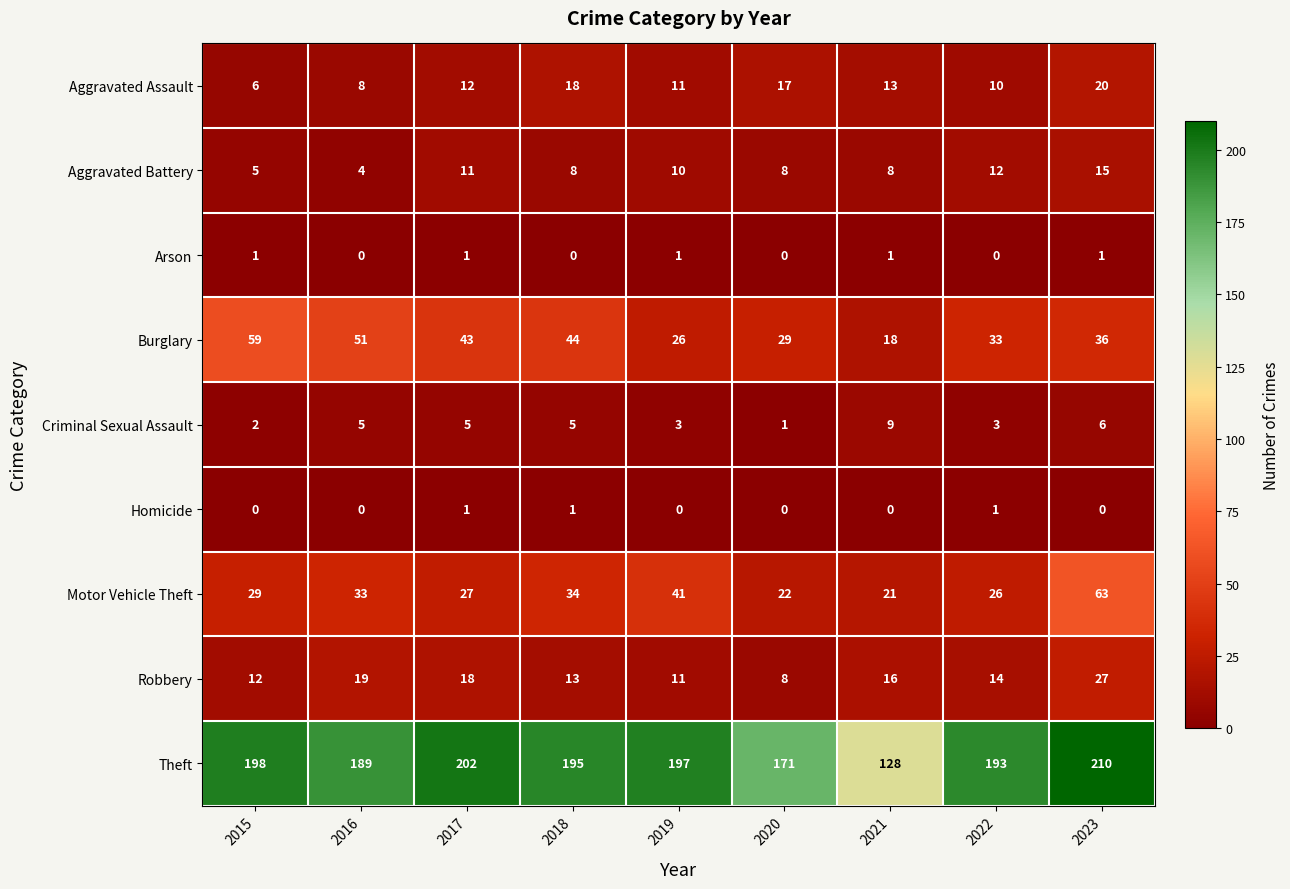

What is the average value of the Burglary series?

38